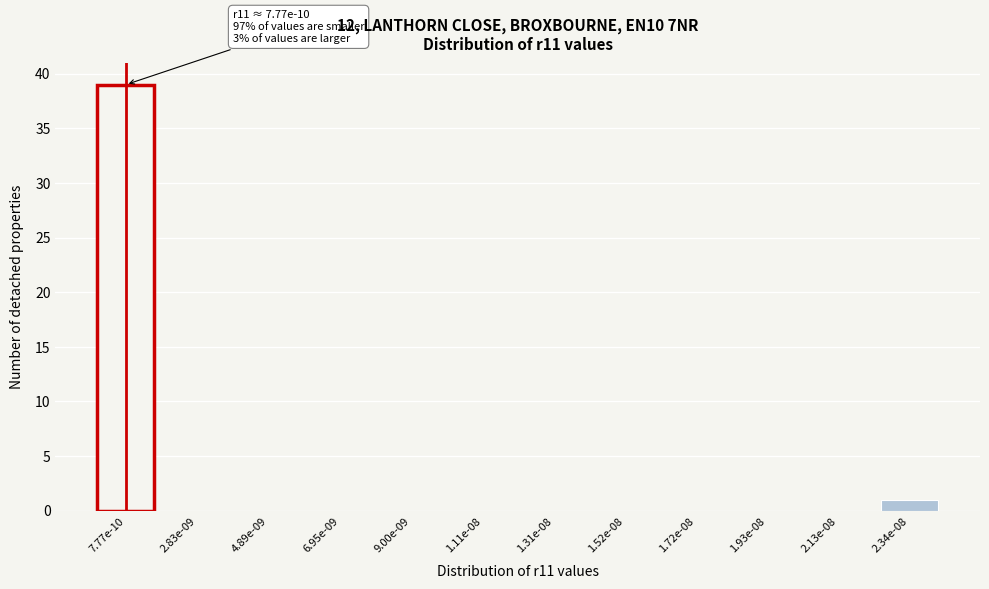

Reading left to right, what are all the values shown in this chart?

7.77e-10=39	2.83e-09=0	4.89e-09=0	6.95e-09=0	9.00e-09=0	1.11e-08=0	1.31e-08=0	1.52e-08=0	1.72e-08=0	1.93e-08=0	2.13e-08=0	2.34e-08=1